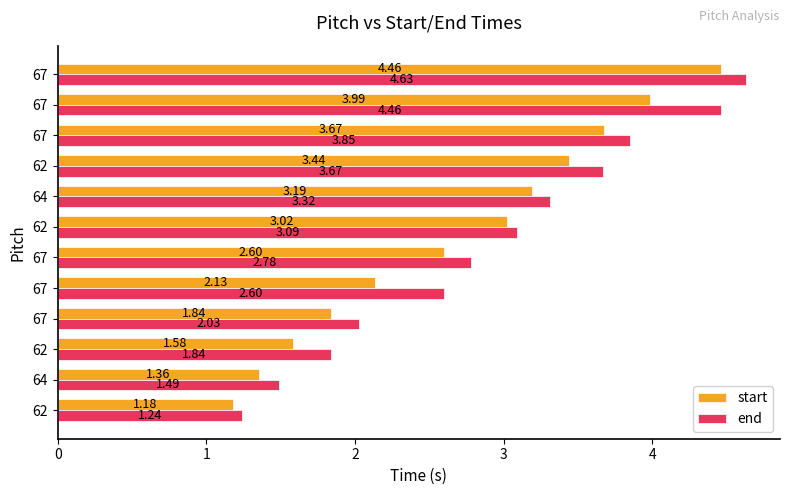

Which series has the widest spread of values?

end